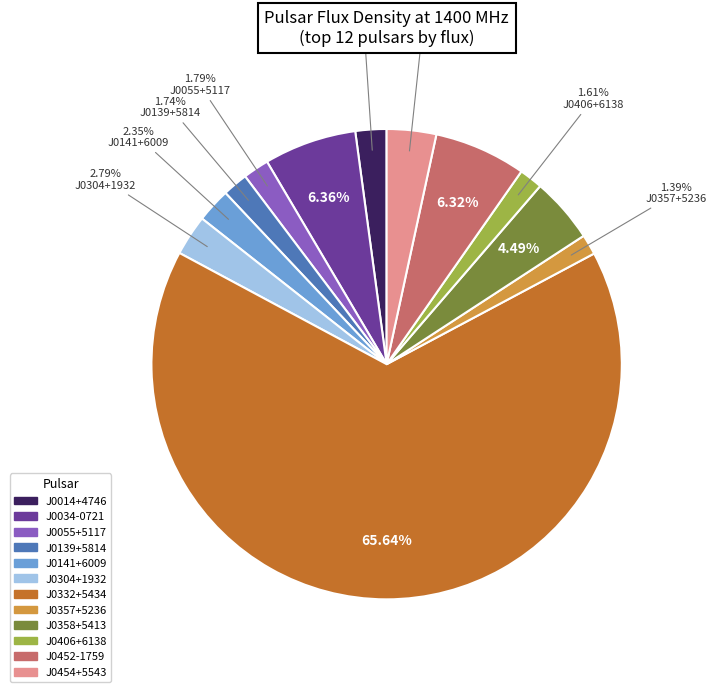

Which has a higher value, J0452-1759 or J0406+6138?

J0452-1759